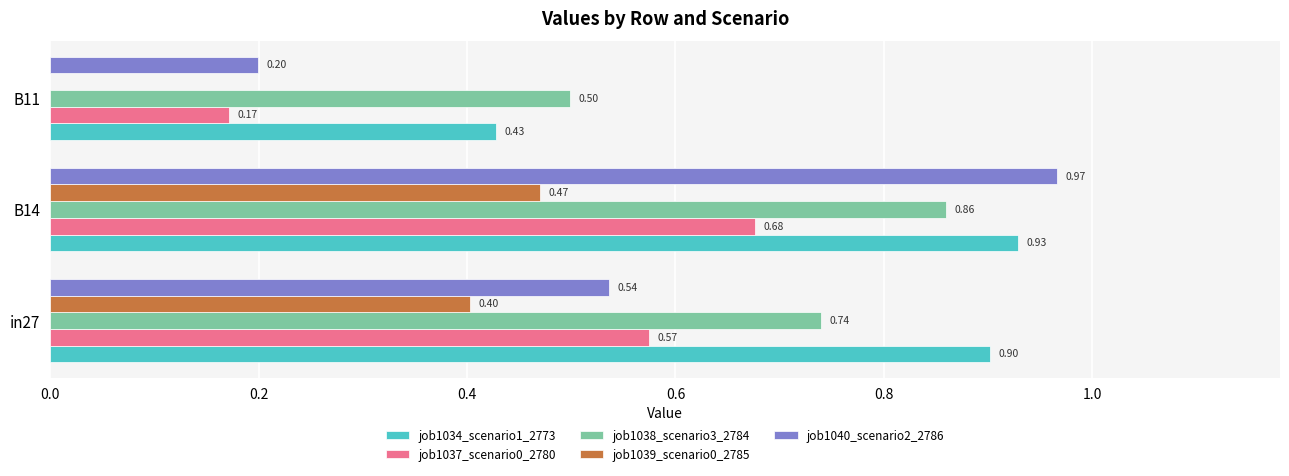

Which series has the largest total across all categories?

job1034_scenario1_2773